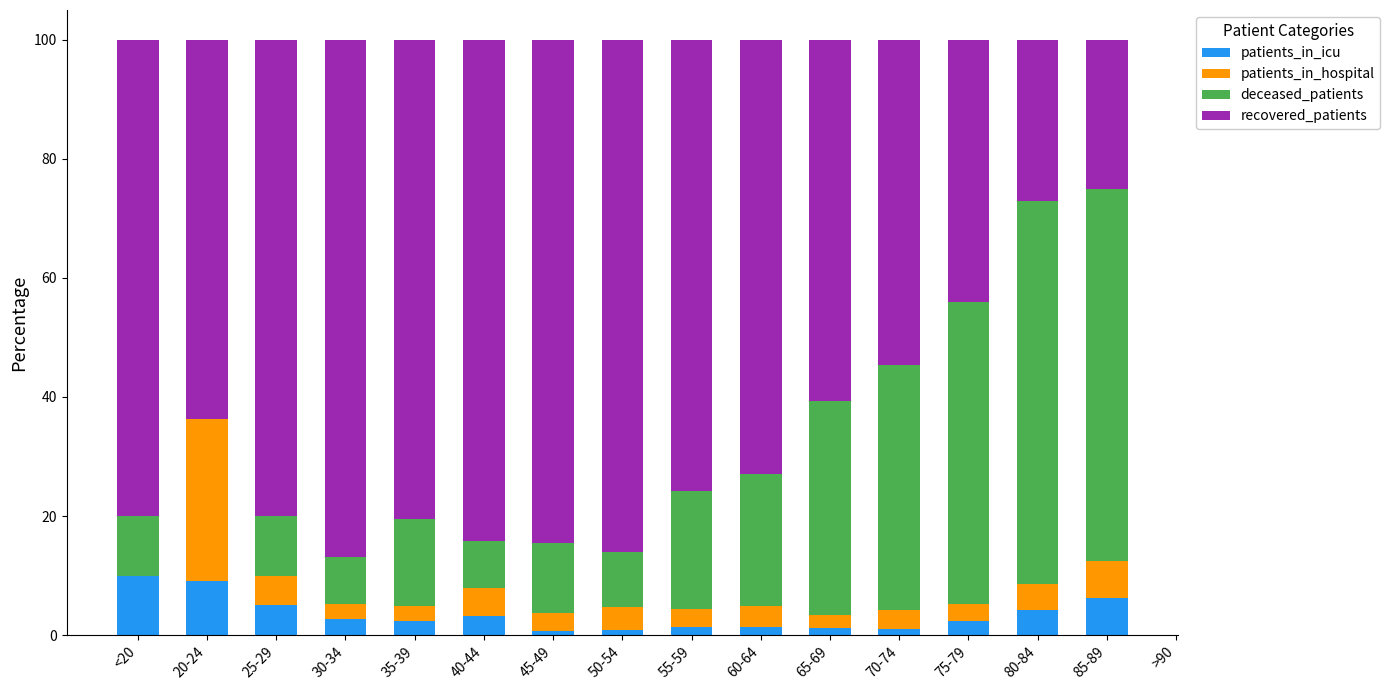

What is the total value across all series at 85-89?

100.0